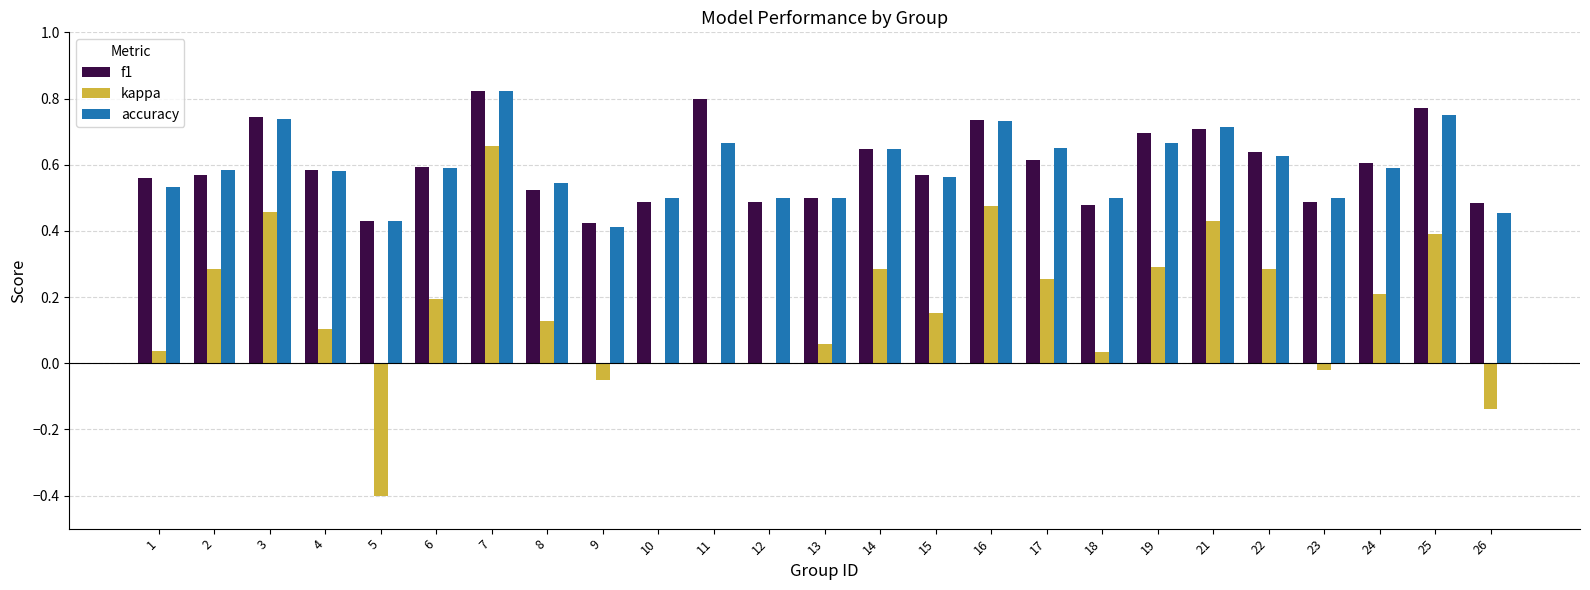

The f1 series shows 0.4 at 16. True or false?

False